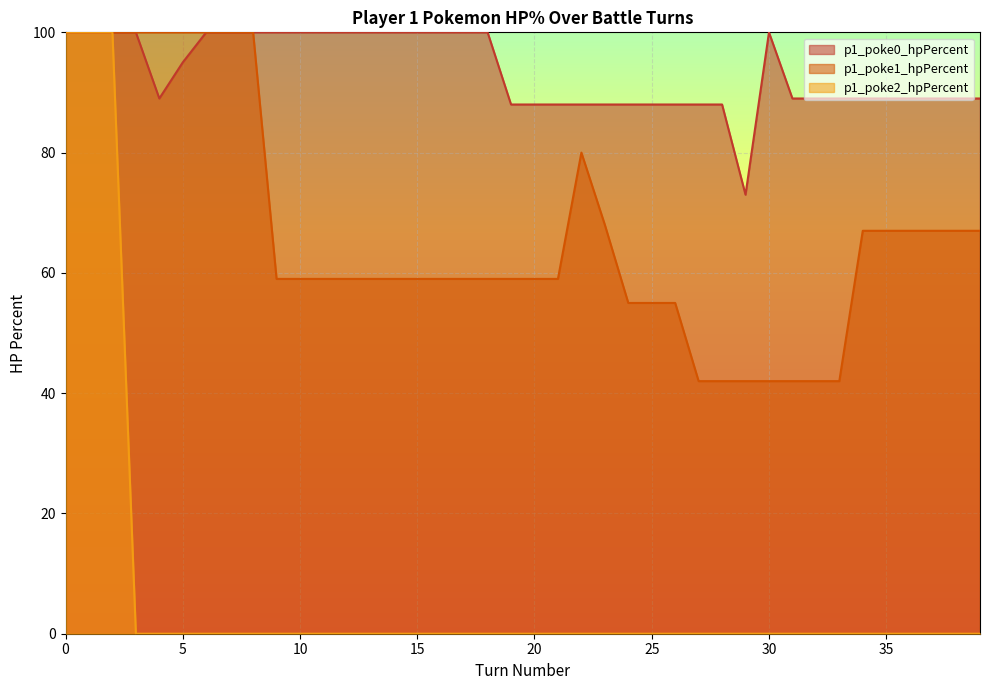

True or false: p1_poke2_hpPercent has a value of 0 at 8.

True